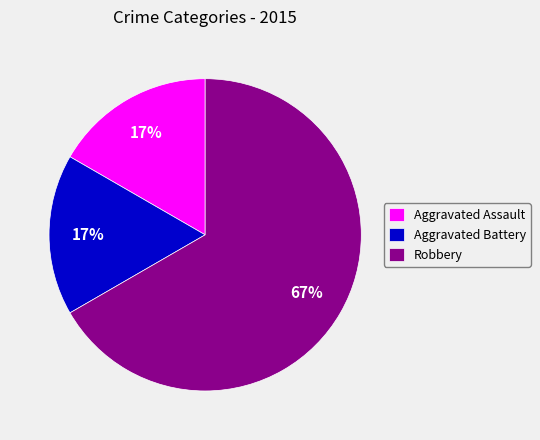

Count the number of slices in the pie.

3